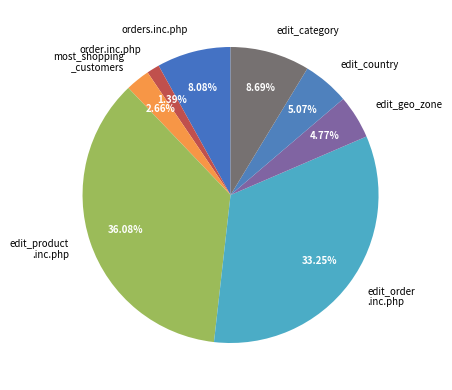

To the nearest percent, what percentage of the pie is orders.inc.php?

8%